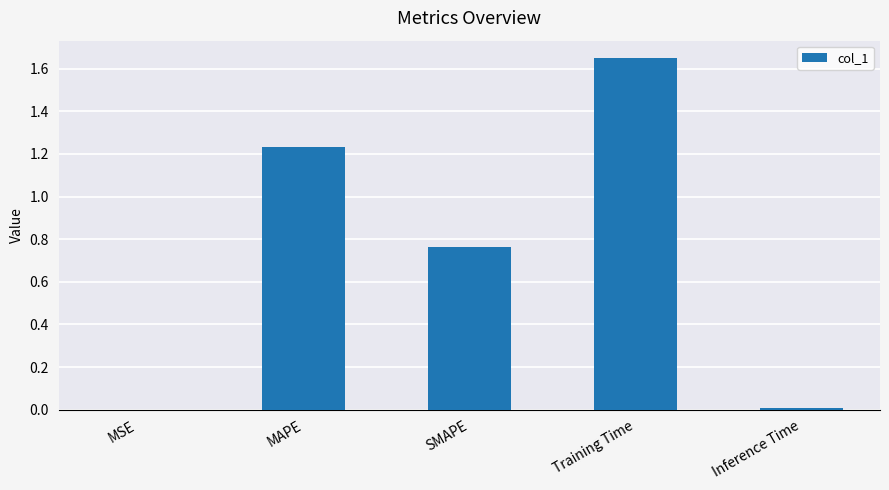

What is the change in value from MSE to Training Time?

+1.6